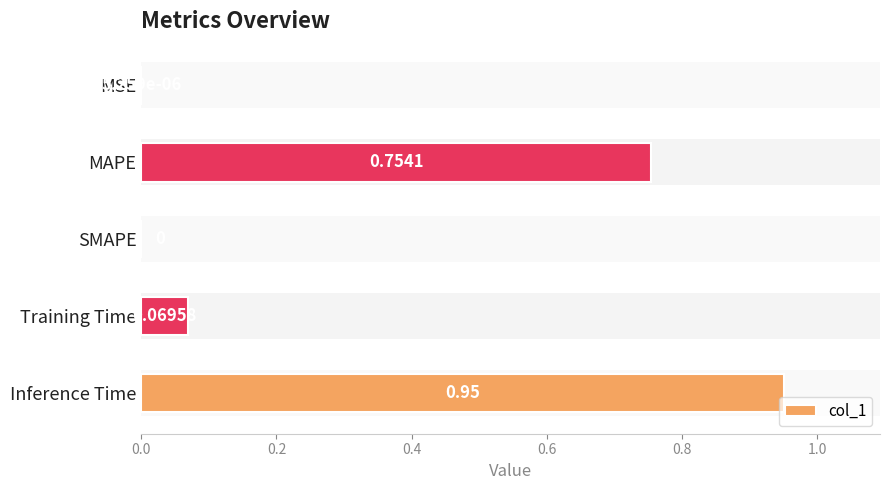

Where is the data nearest to the value 0?

SMAPE